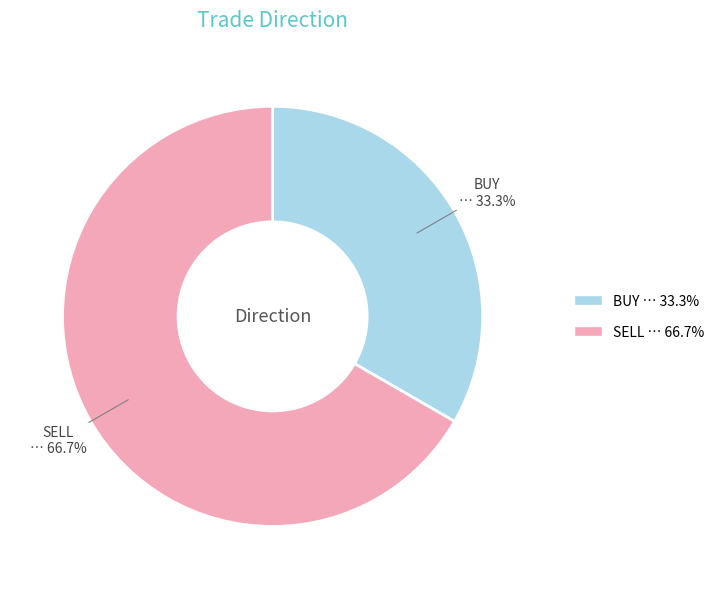

Between SELL and BUY, which is larger?

SELL